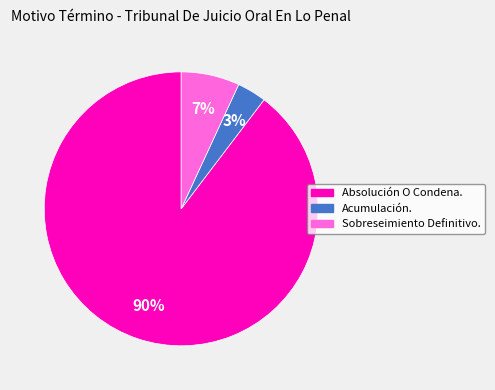

To the nearest percent, what is the average slice percentage?

33%